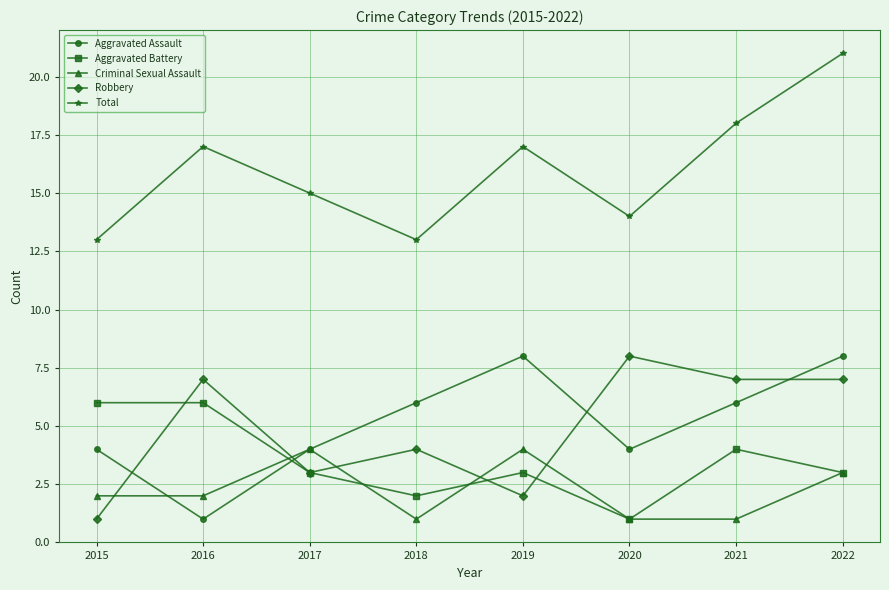

What is the difference between the second highest and minimum values in the Aggravated Assault series?

7